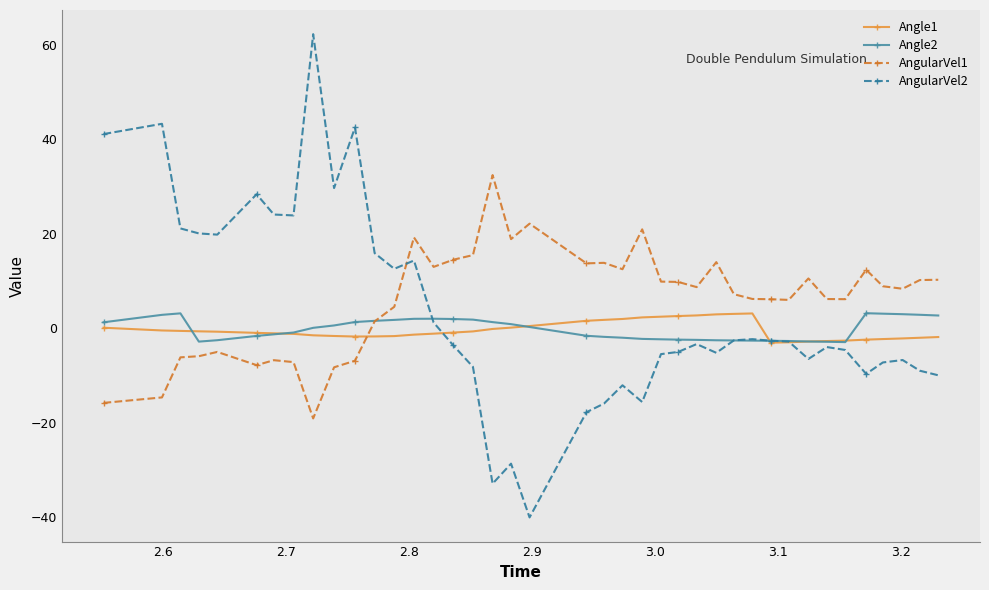

Which series has the widest spread of values?

AngularVel2